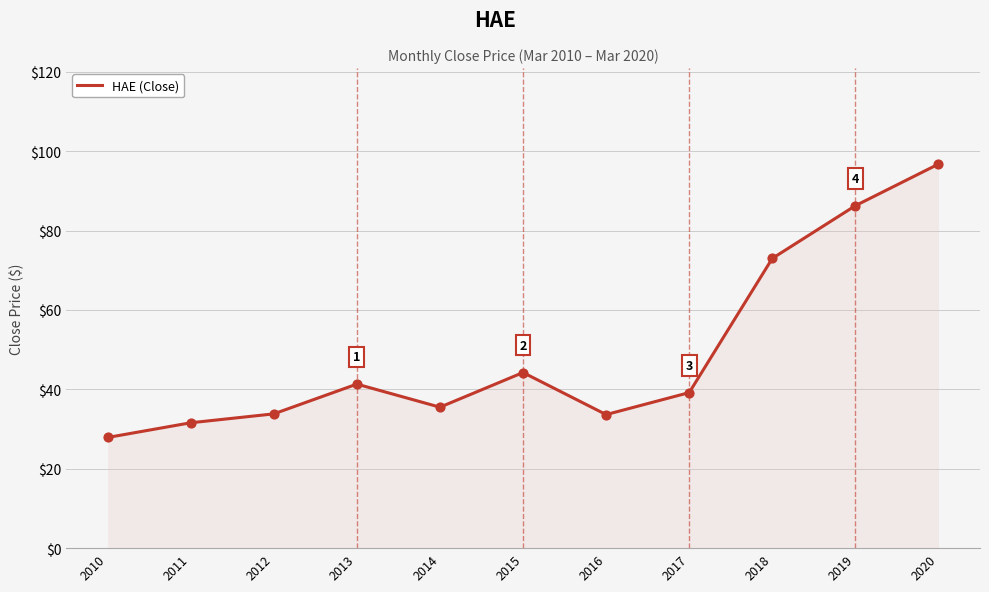

What is the change in value from 2013 to 2018?

+31.7